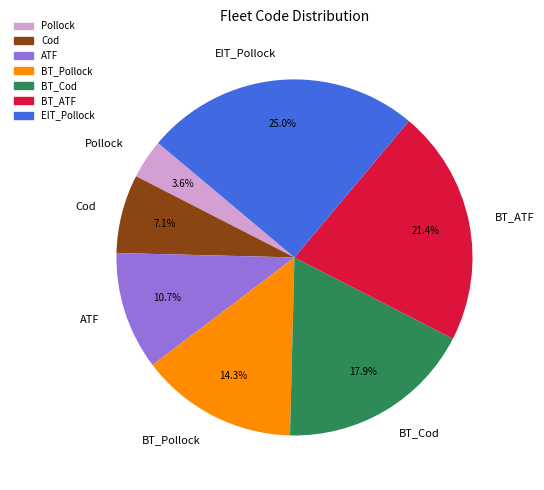

Rank the categories by value from highest to lowest.

EIT_Pollock, BT_ATF, BT_Cod, BT_Pollock, ATF, Cod, Pollock